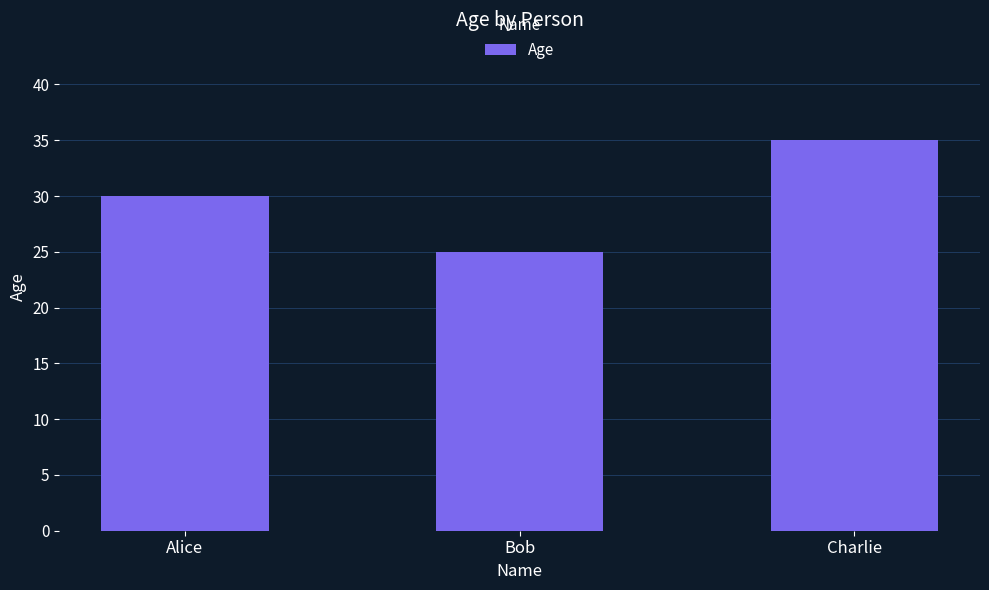

At which category does the chart reach its minimum across all series?

Bob